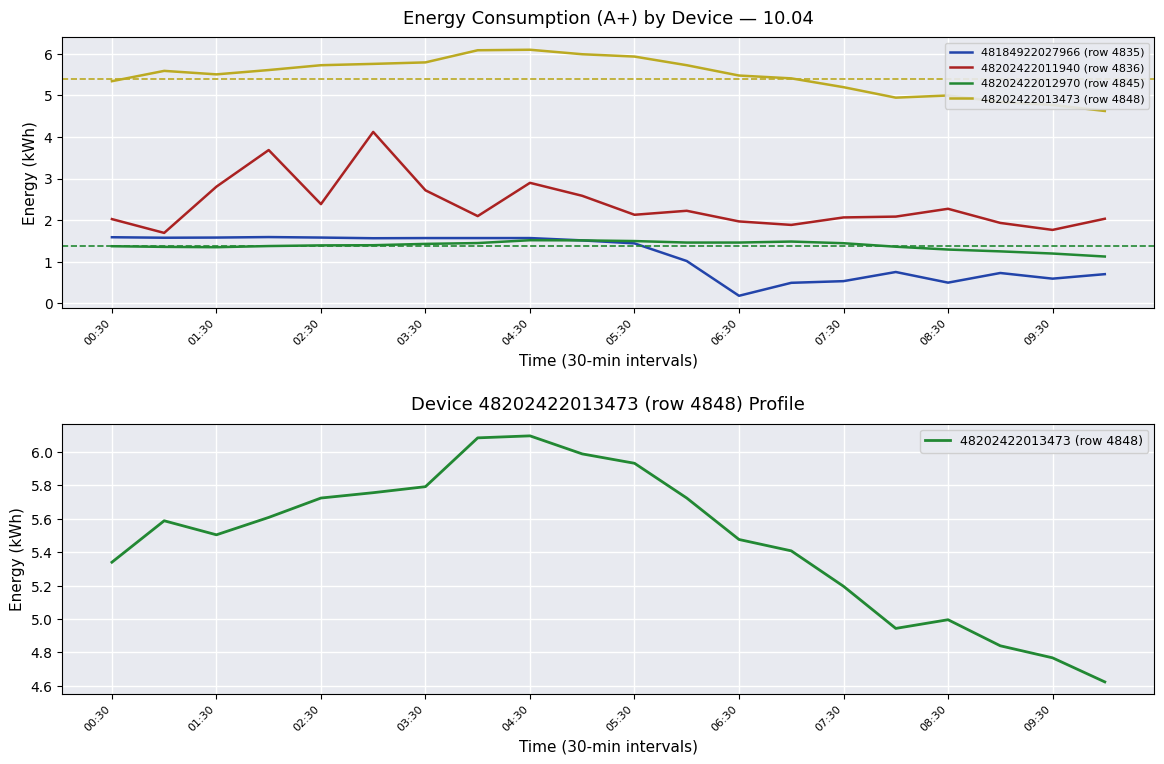

How many lines are shown in the chart?

4